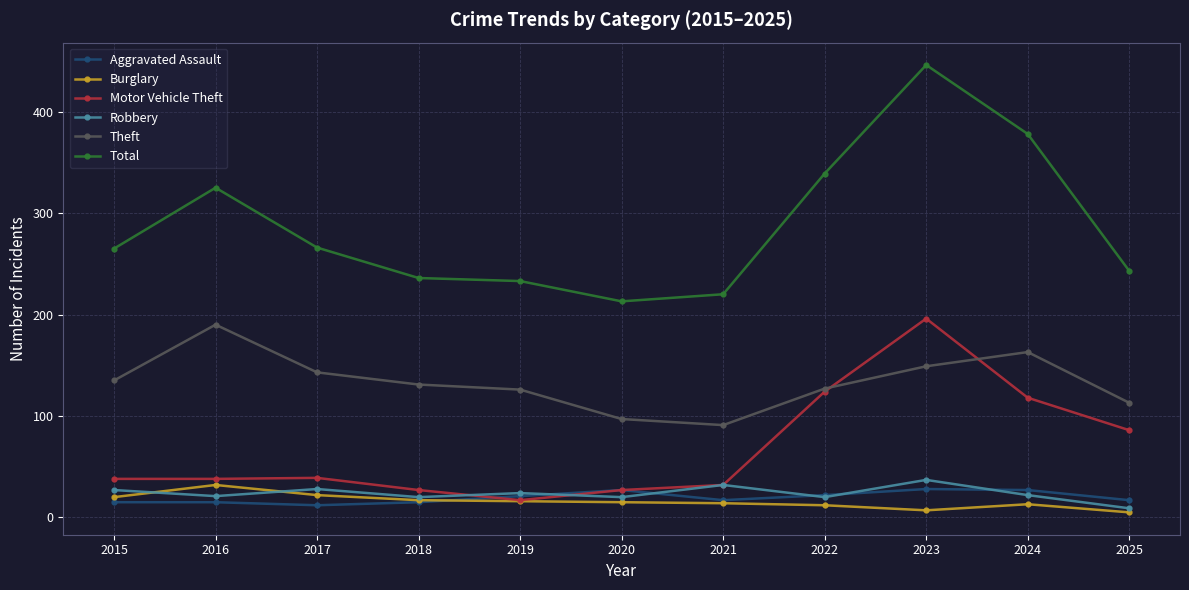

The value of Aggravated Assault at 2016 is 15. True or false?

True